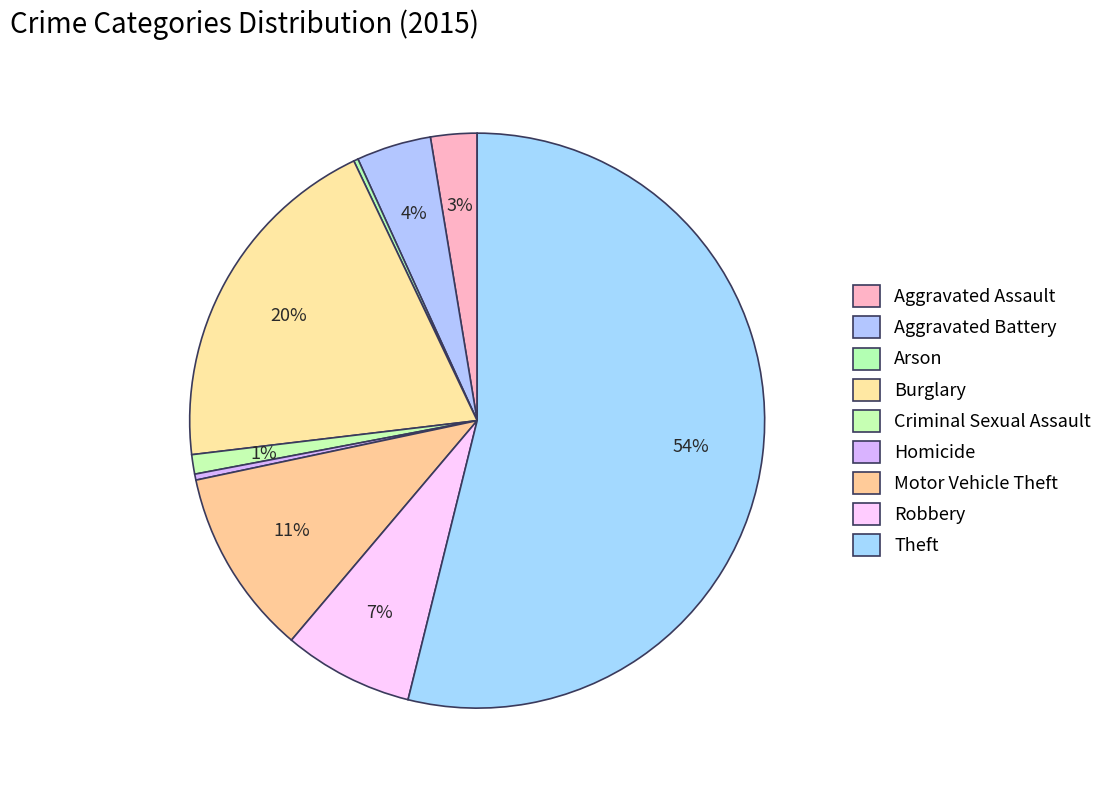

How many segments does this pie chart have?

9